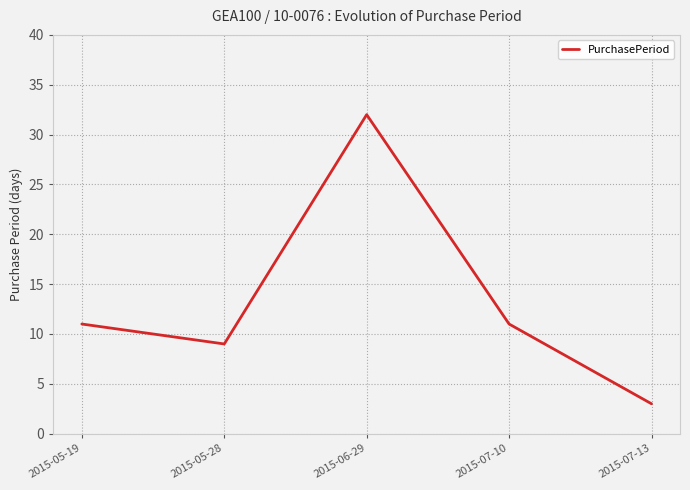

What is the change in value from 2015-07-10 to 2015-07-13?

-8